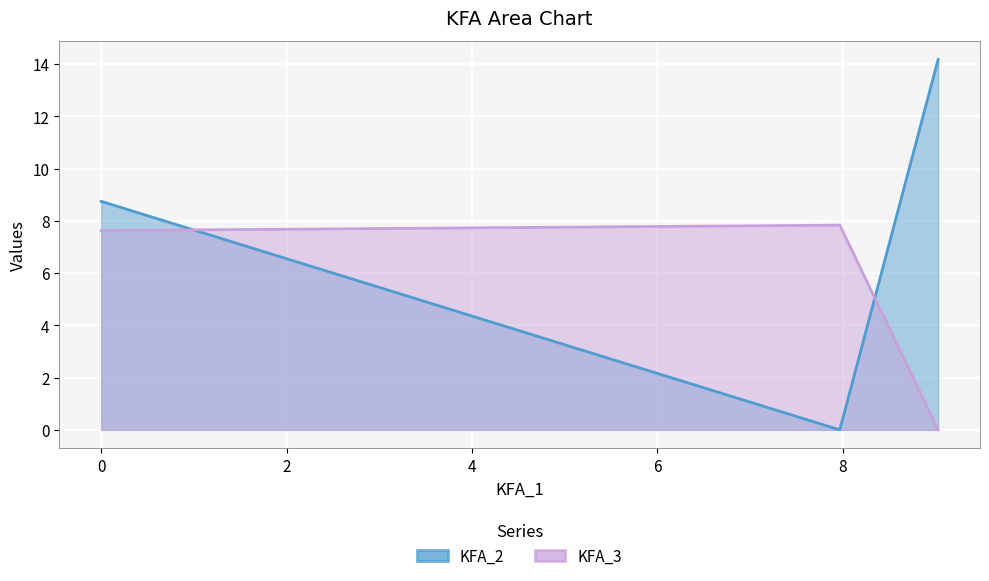

Rank the series by their maximum value, from highest to lowest.

KFA_2, KFA_3